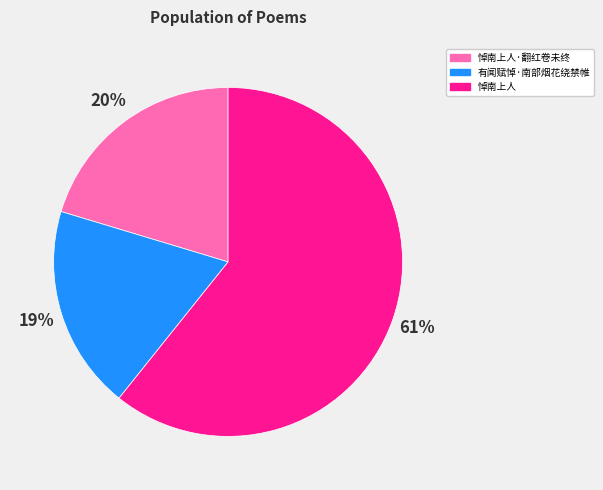

How many slices are in this pie chart?

3